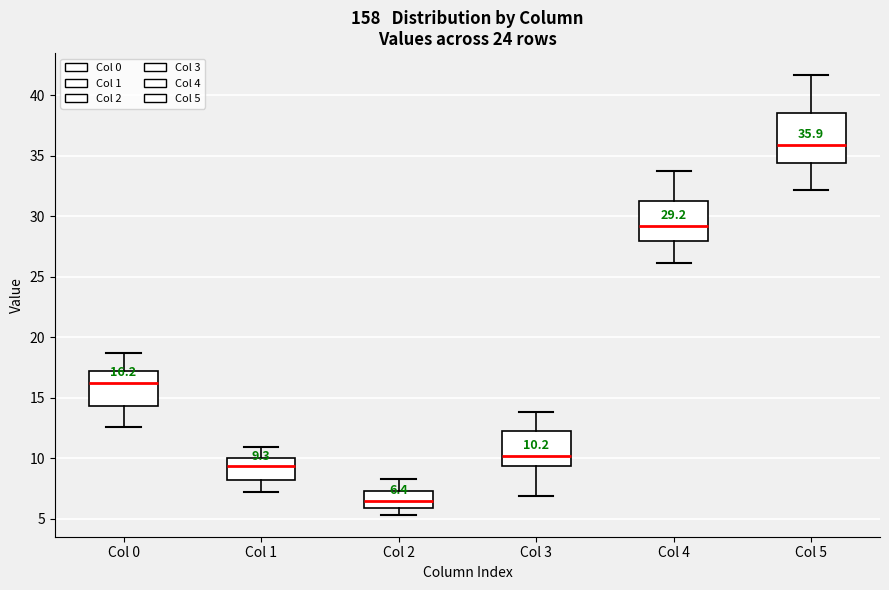

Which box has the highest median line?

Col 5